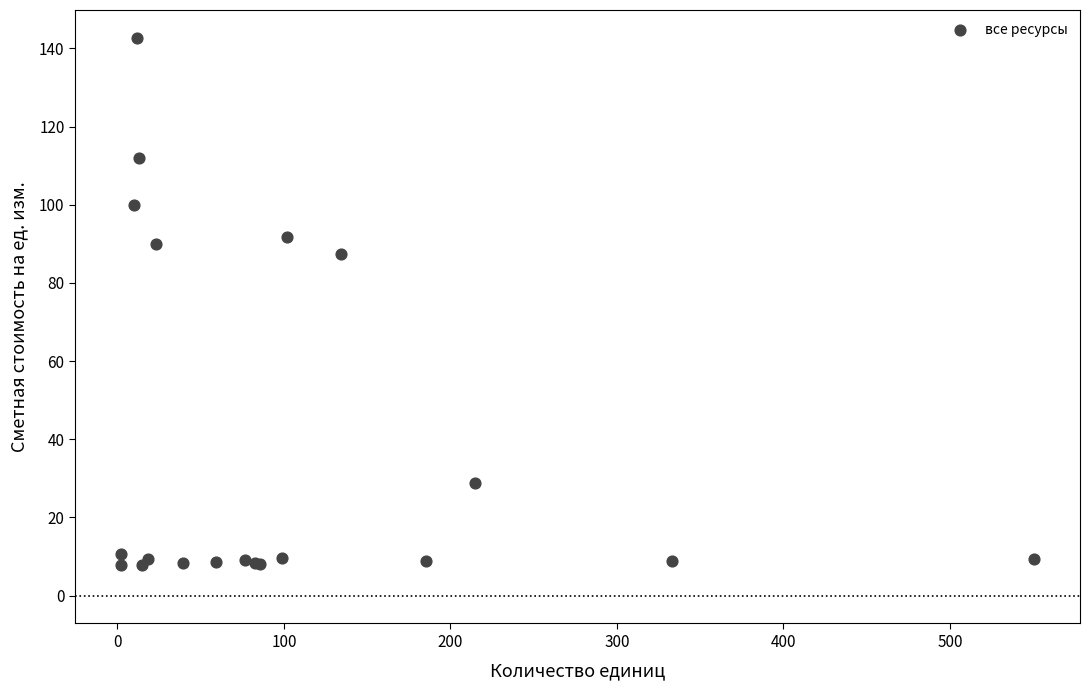

What Y value in the scatter plot is closest to 75?

87.5